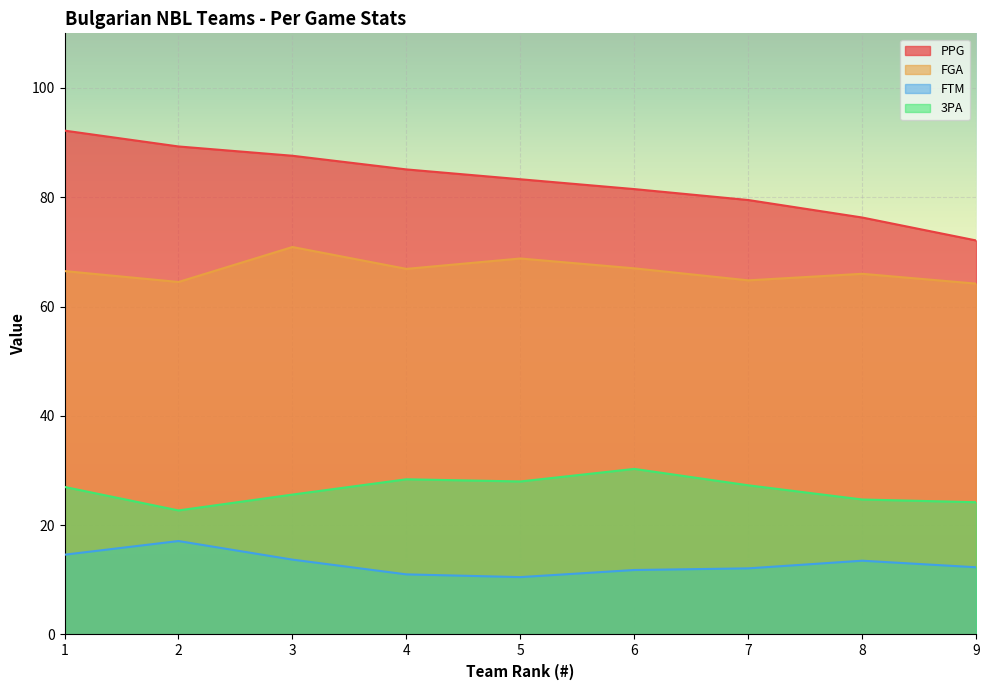

What is the sum of the 3PA values at 5 and 2?

50.7